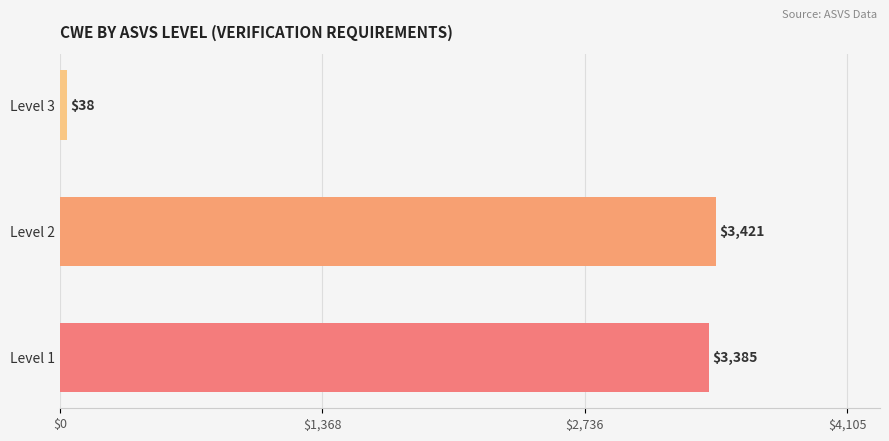

True or false: the data shows 3385 at Level 1.

True